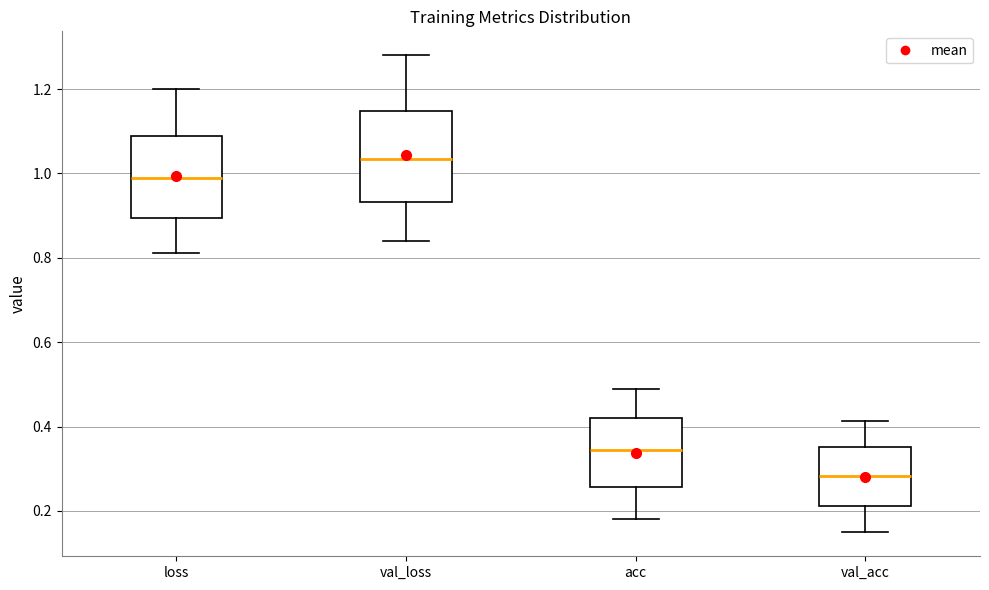

Where does the median line of the box for val_acc sit on the y-axis? The values are not printed on the chart, so give them approximately, as read against the axis.

0.28